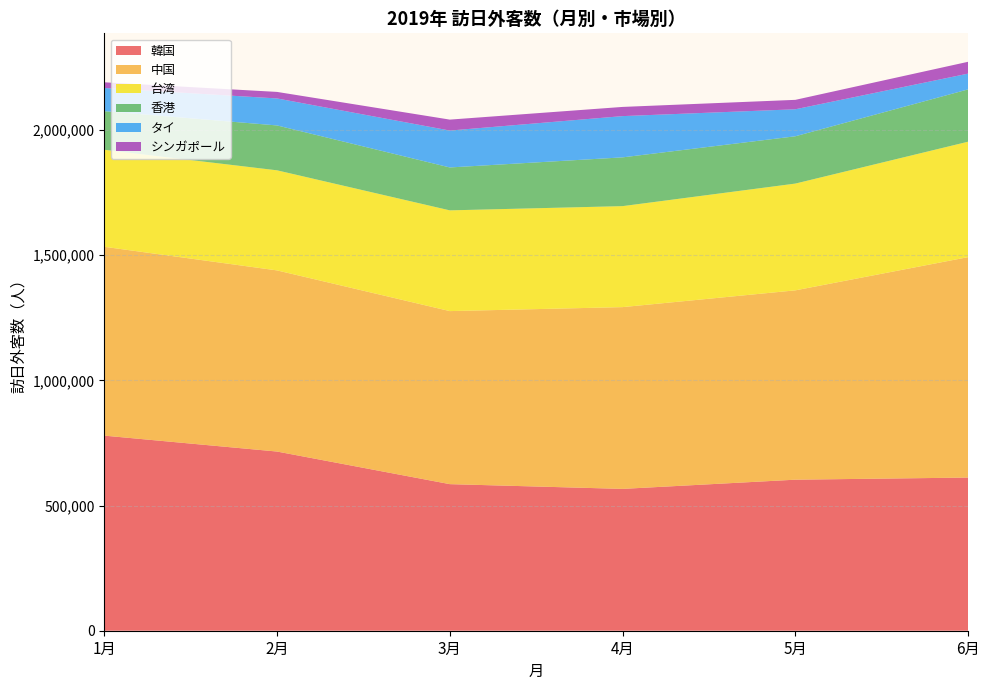

What is the maximum value for 韓国?

779383